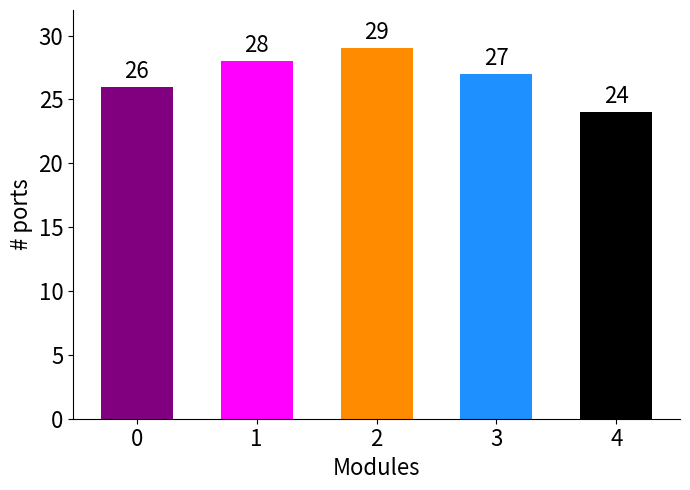

Rank the categories by value from lowest to highest.

4, 0, 3, 1, 2